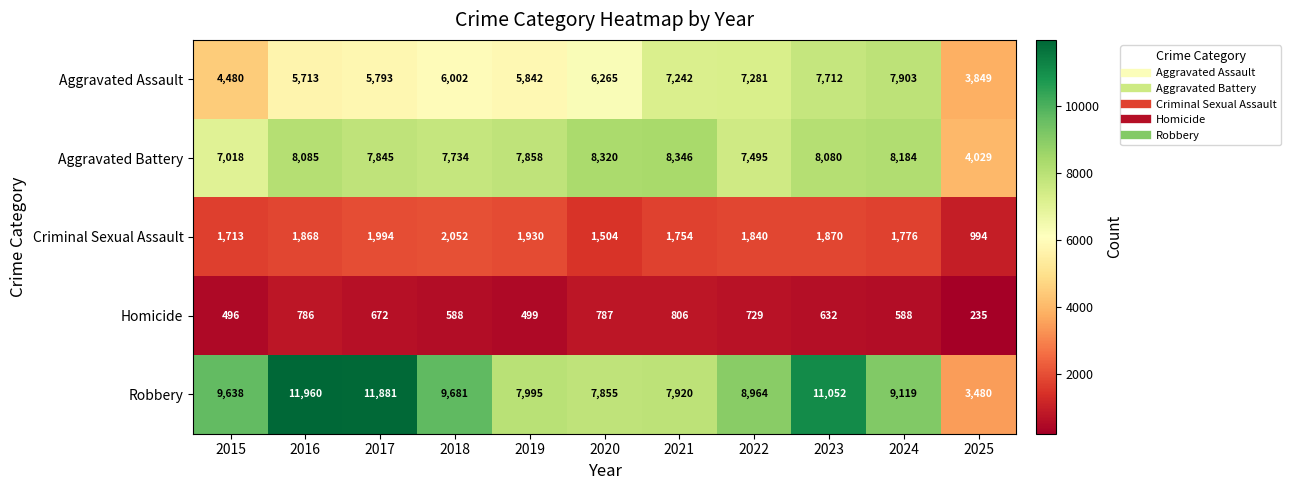

Is it true that Robbery equals 2709 at 2018?

False